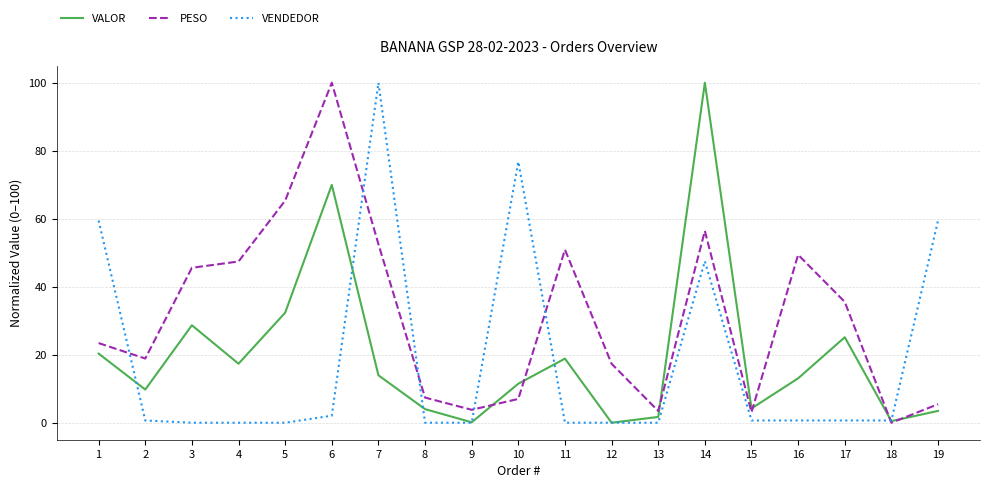

At how many categories does at least one series exceed 57?

7